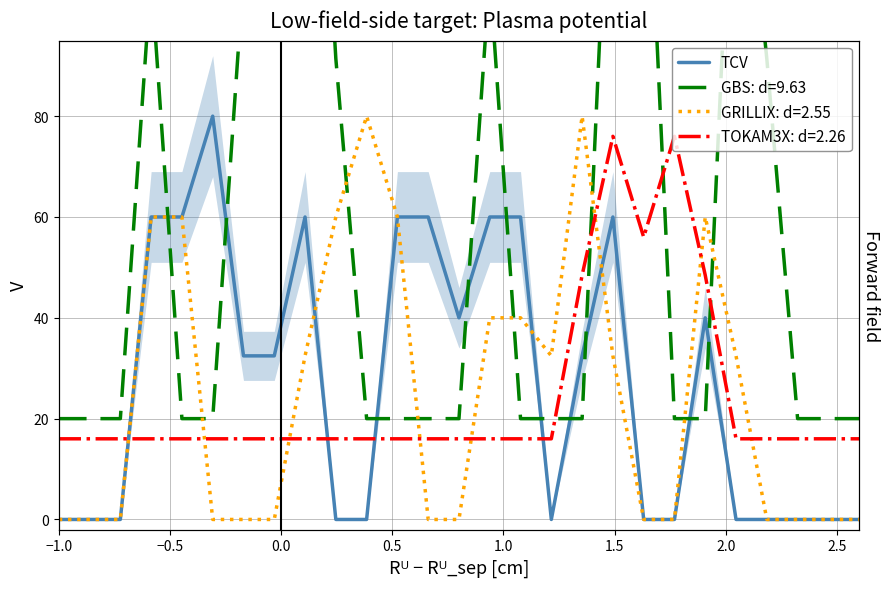

How many values are between 0 and 60?

26